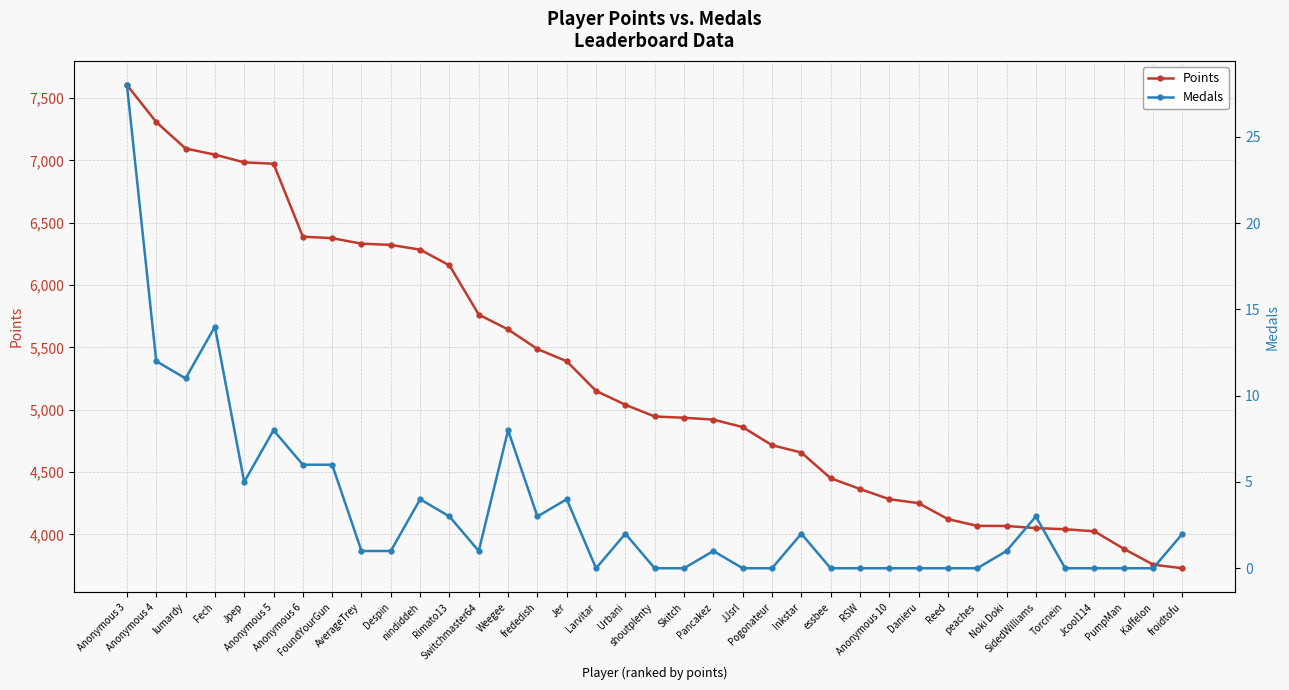

Between Anonymous 5 and Pogonateur, which series saw the biggest shift?

Points